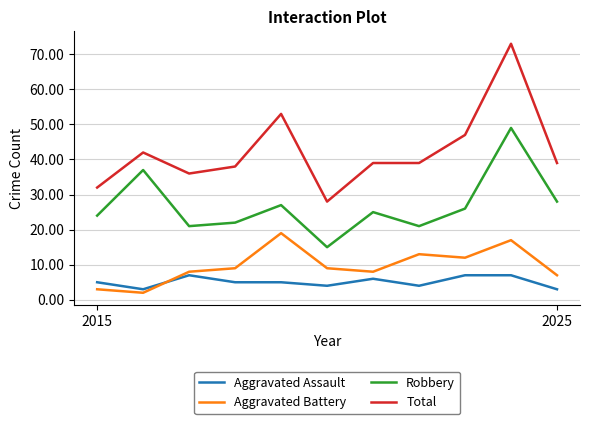

Which series has the largest total across all categories?

Total